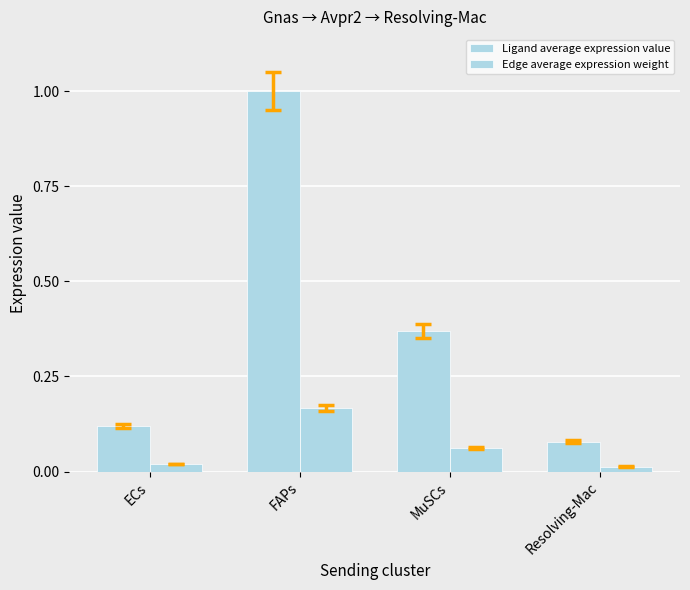

How many bars are there in total?

8